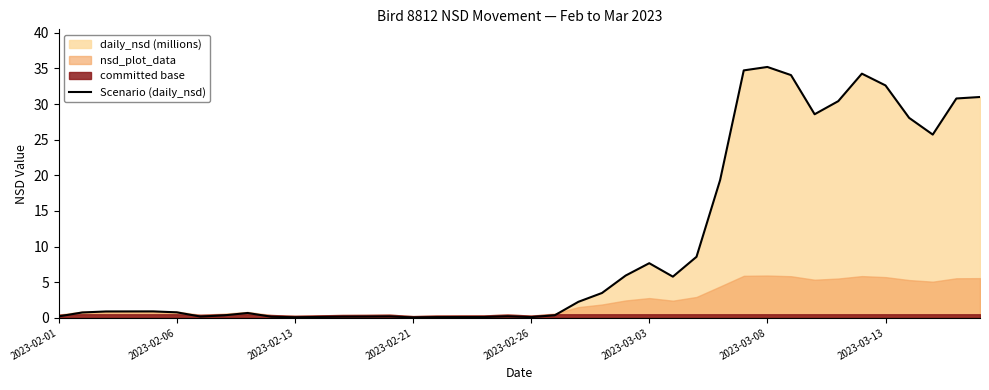

How many interior local peaks (higher than both neighbors) does the data have?

7